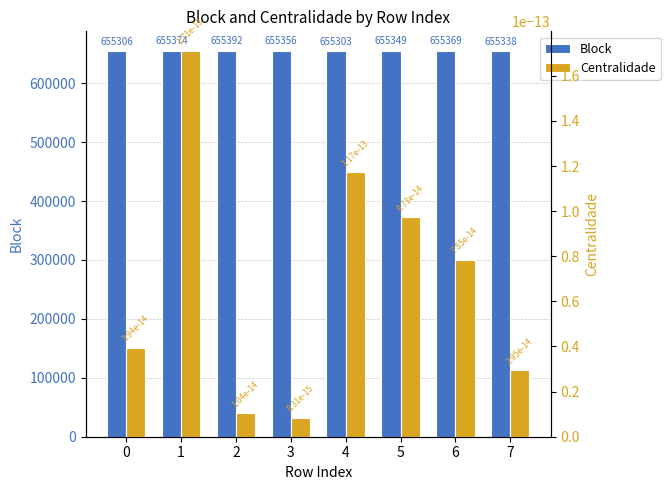

What is the total value across all series at 4?

655303.0